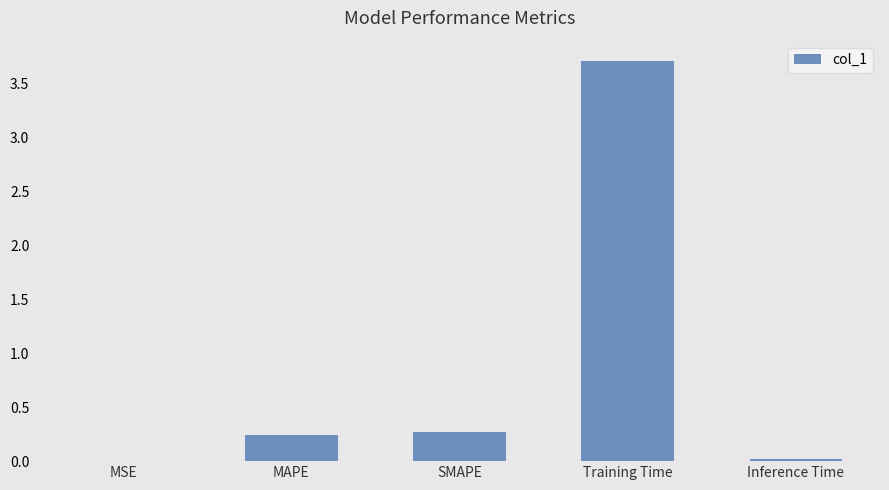

Which has a higher value, Training Time or Inference Time?

Training Time